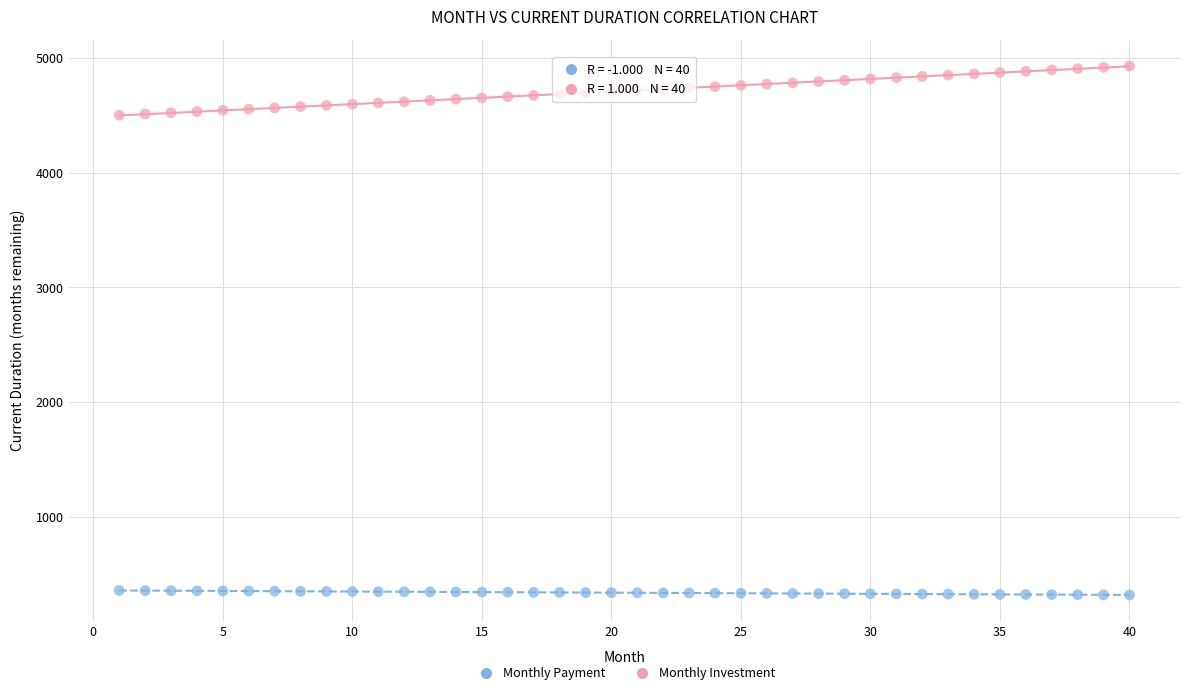

Which series has the widest spread of Y values?

Monthly Investment